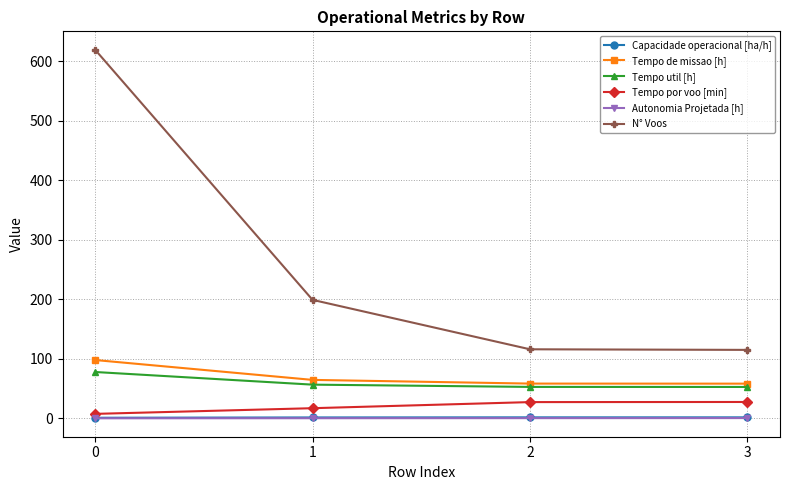

What is the value of the Tempo de missao [h] point at the 2nd from the left?

64.6